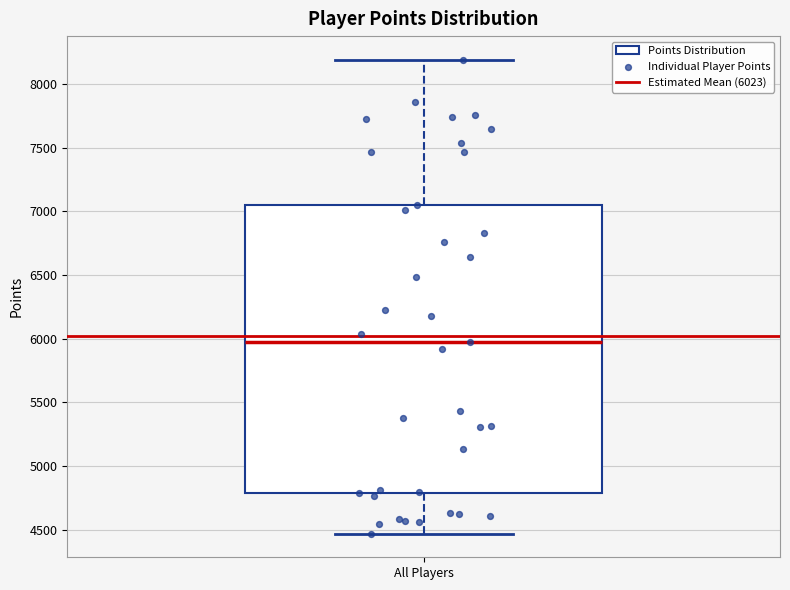

Where is the upper edge of the box for All Players on the y-axis? The values are not printed on the chart, so give them approximately, as read against the axis.

7050